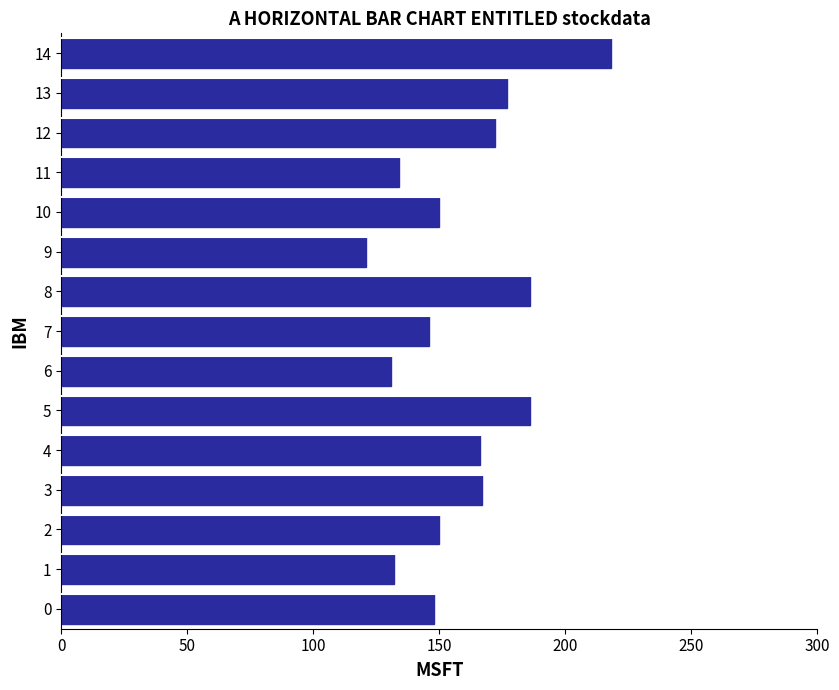

Which has a higher value, 4 or 0?

4